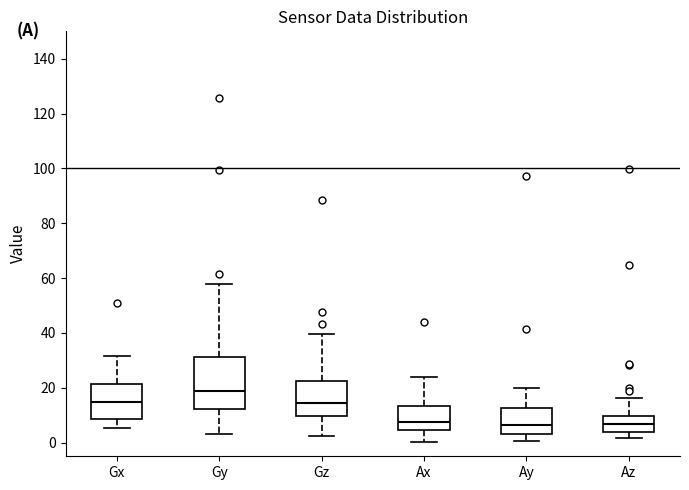

Reading left to right, transcribe this box plot: for each box, give where its median line is, the range the box spans, and where its two whiskers end, as read against the y-axis. The values are not printed on the chart, so give them approximately, as read against the axis.

Gx: median 14, box 8 to 22, whiskers 6 to 32
Gy: median 18, box 12 to 32, whiskers 4 to 58
Gz: median 14, box 10 to 22, whiskers 2 to 40
Ax: median 8, box 4 to 14, whiskers 0 to 24
Ay: median 6, box 2 to 12, whiskers 0 to 20
Az: median 6, box 4 to 10, whiskers 2 to 16